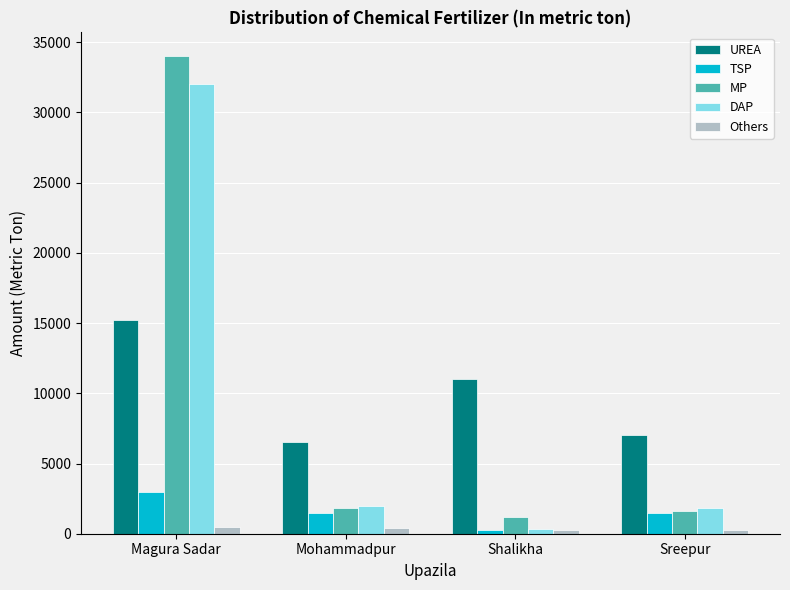

Is the value of TSP at Sreepur greater than the value of DAP at Sreepur?

No